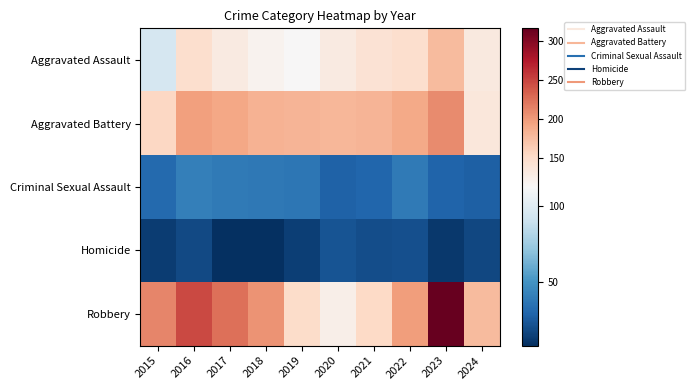

How many distinct data groups are displayed?

5